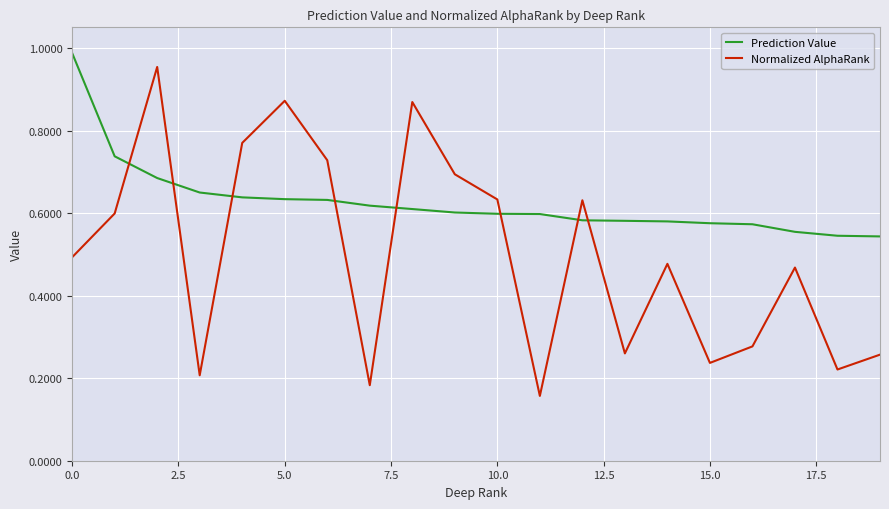

How many times do Prediction Value and Normalized AlphaRank cross each other?

8